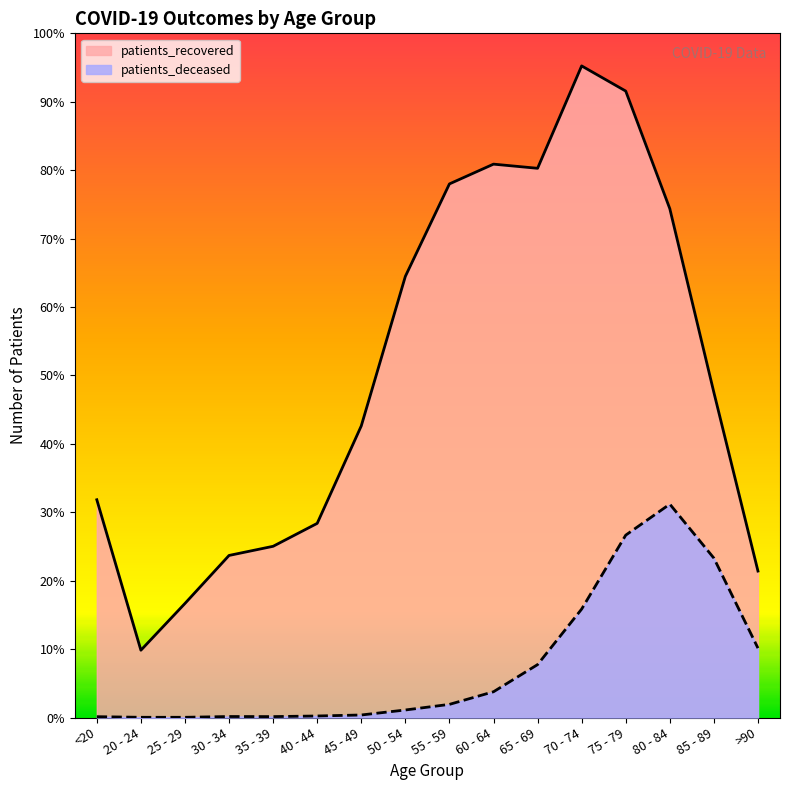

At which category does the chart reach its peak across all series?

70 - 74